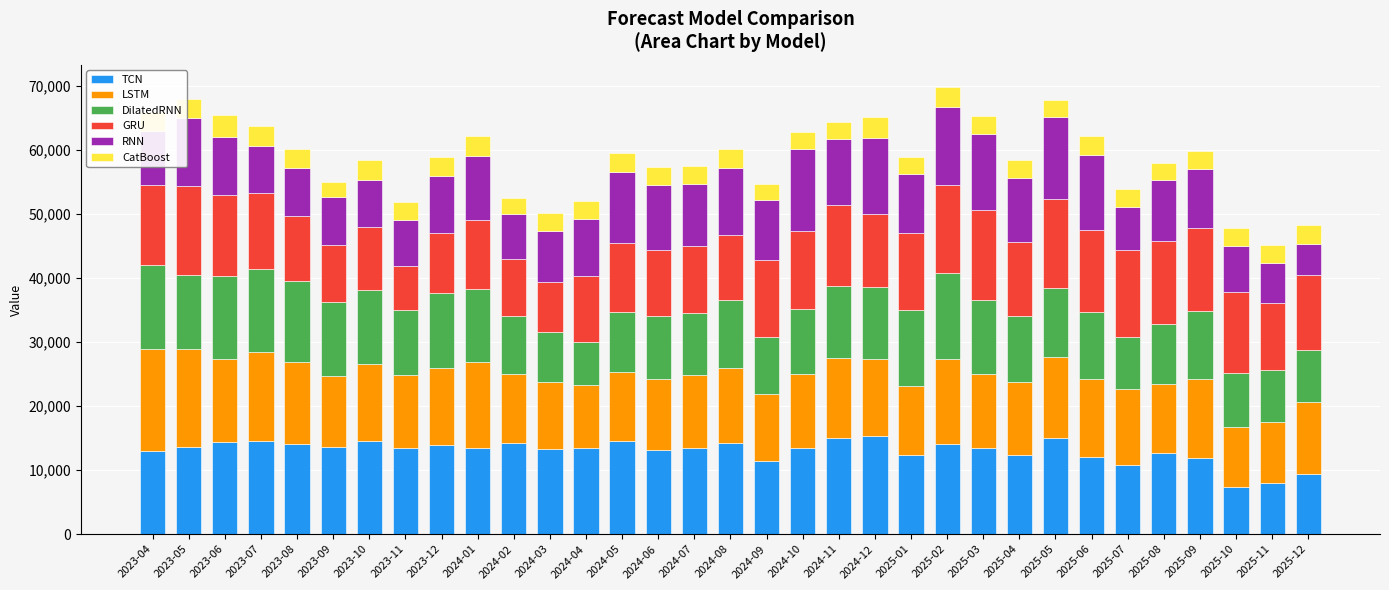

What is the lowest value of the TCN series?

7428.9